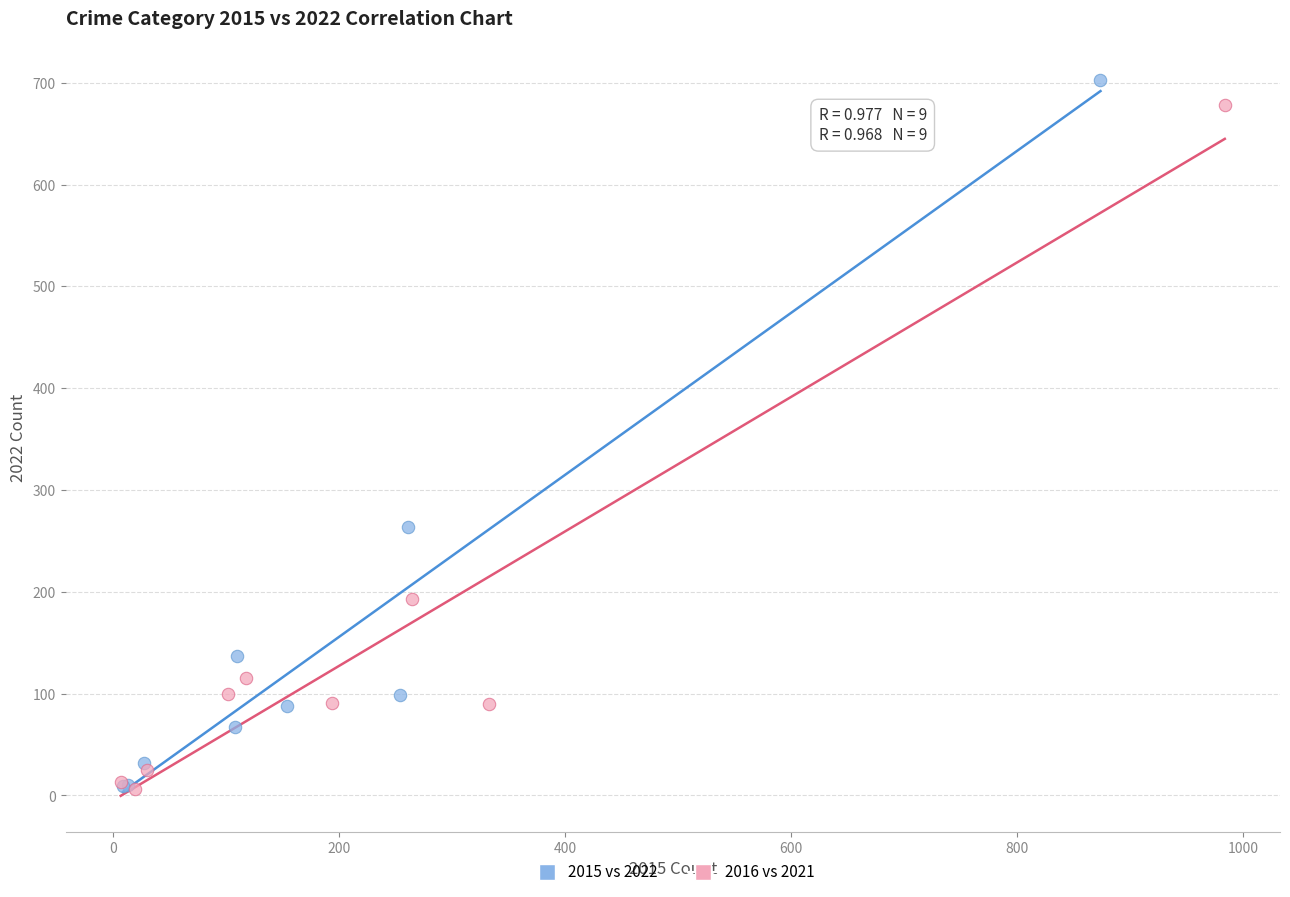

Which series contains the highest Y value?

2015 vs 2022